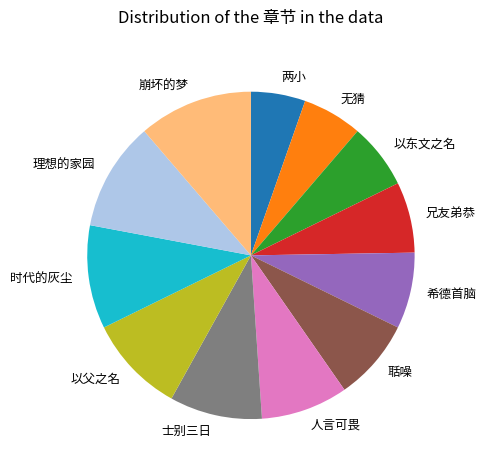

Which slice is the largest?

崩坏的梦